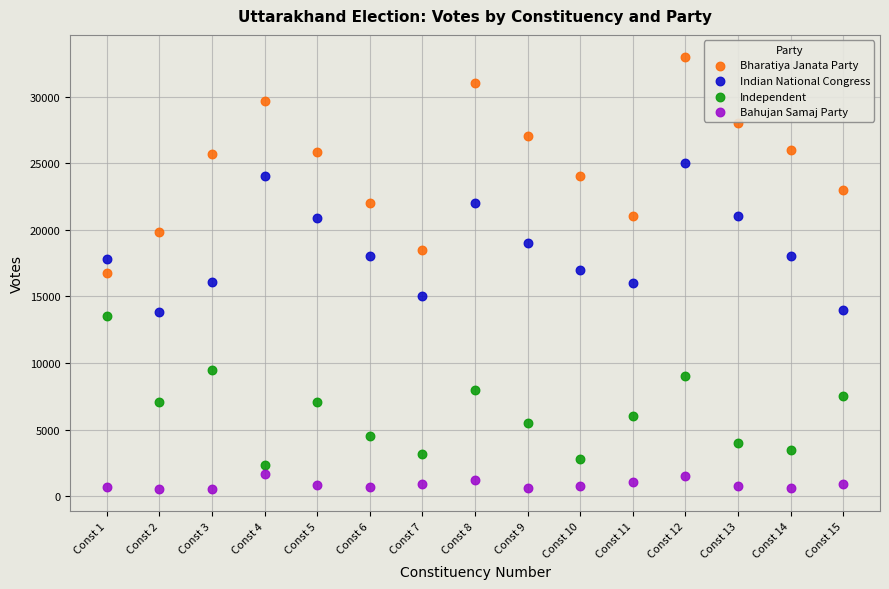

Which series contains the lowest Y value?

Bahujan Samaj Party